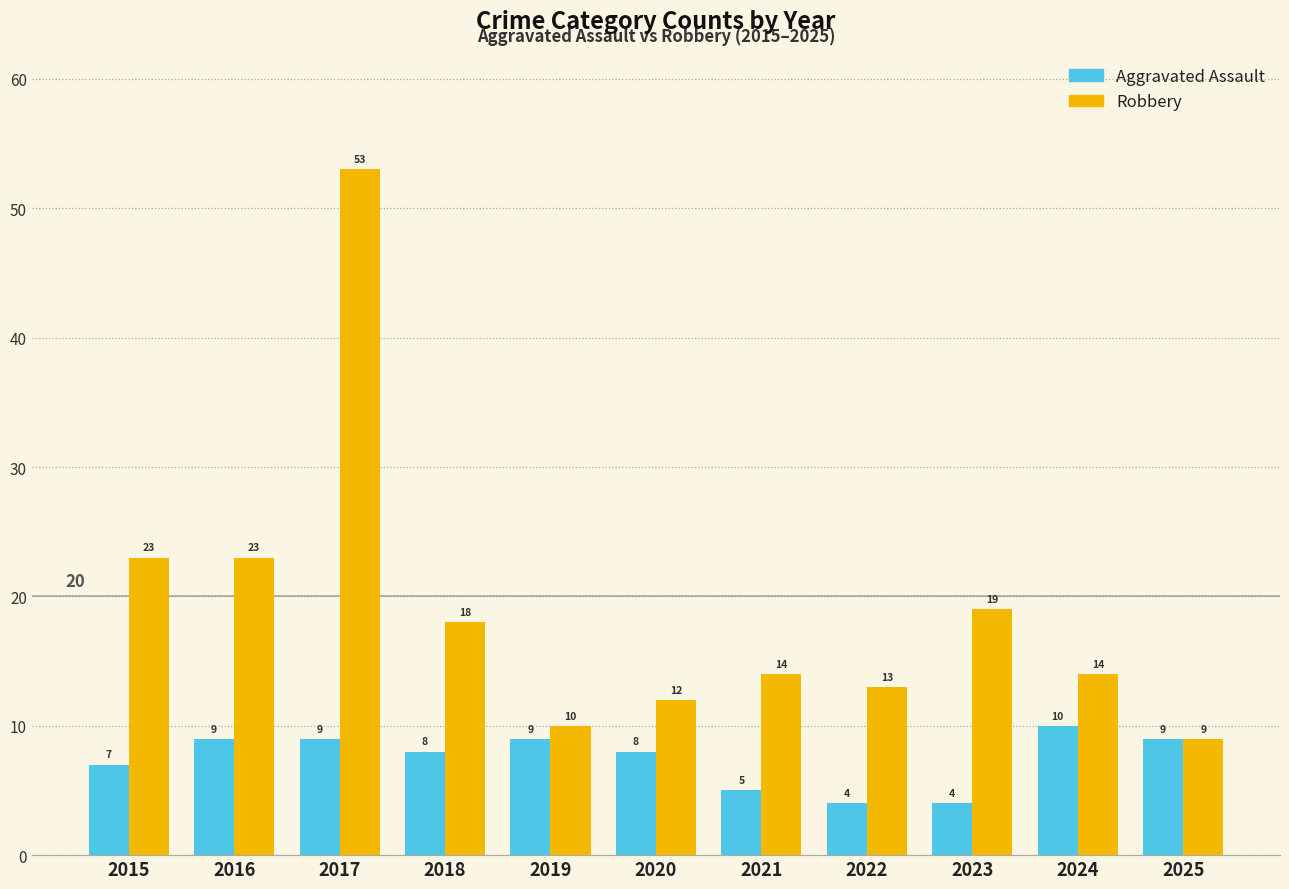

Count the number of data series in this chart.

2